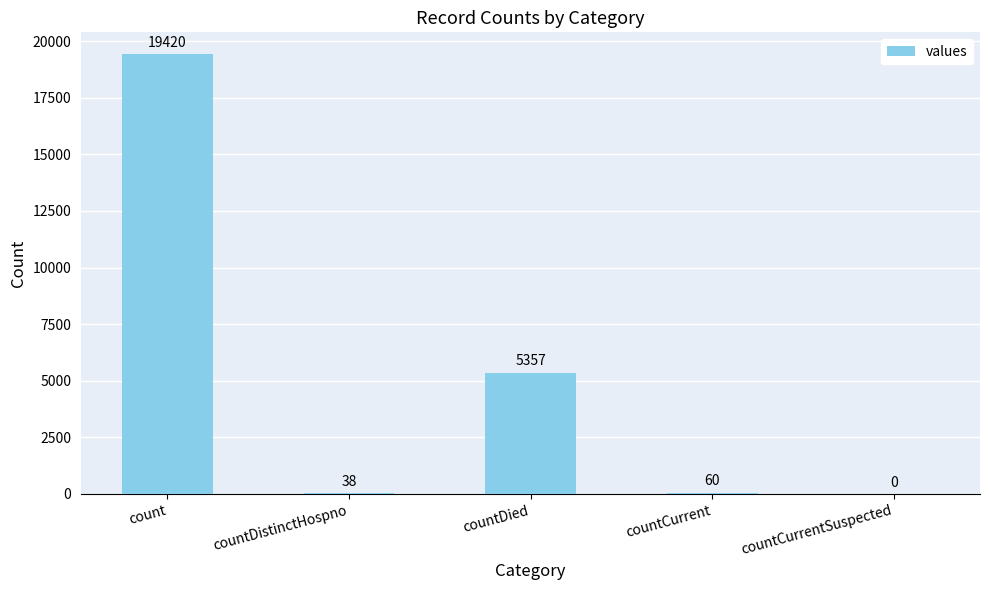

Where does the data first go above 60?

count